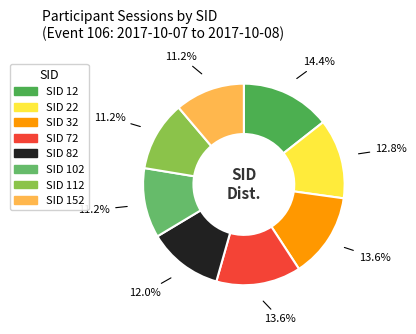

Count the number of slices in the pie.

8